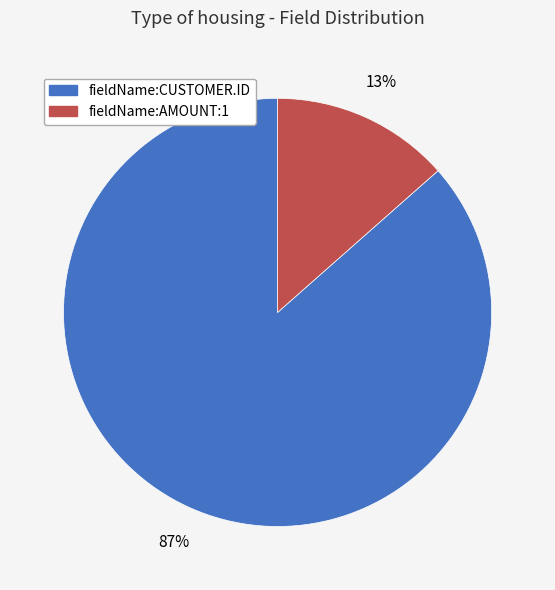

The fieldName:AMOUNT:1 slice represents 13% of the pie. True or false?

True